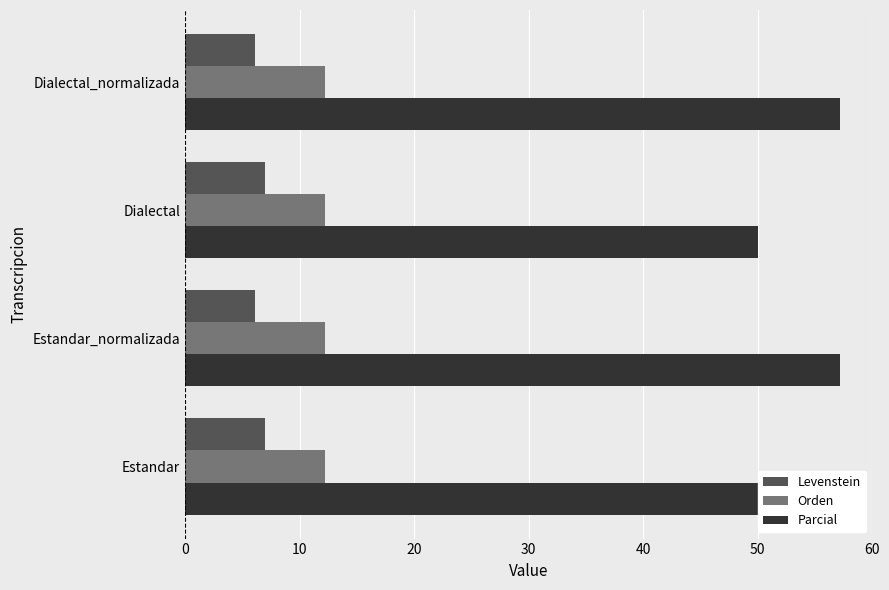

Which series has the widest spread of values?

Parcial